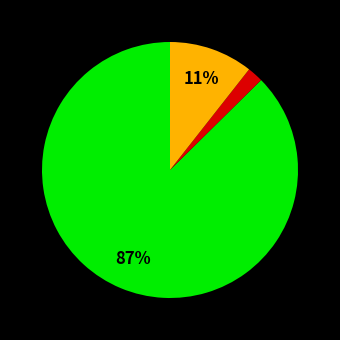

Does any single category account for the majority?

Yes